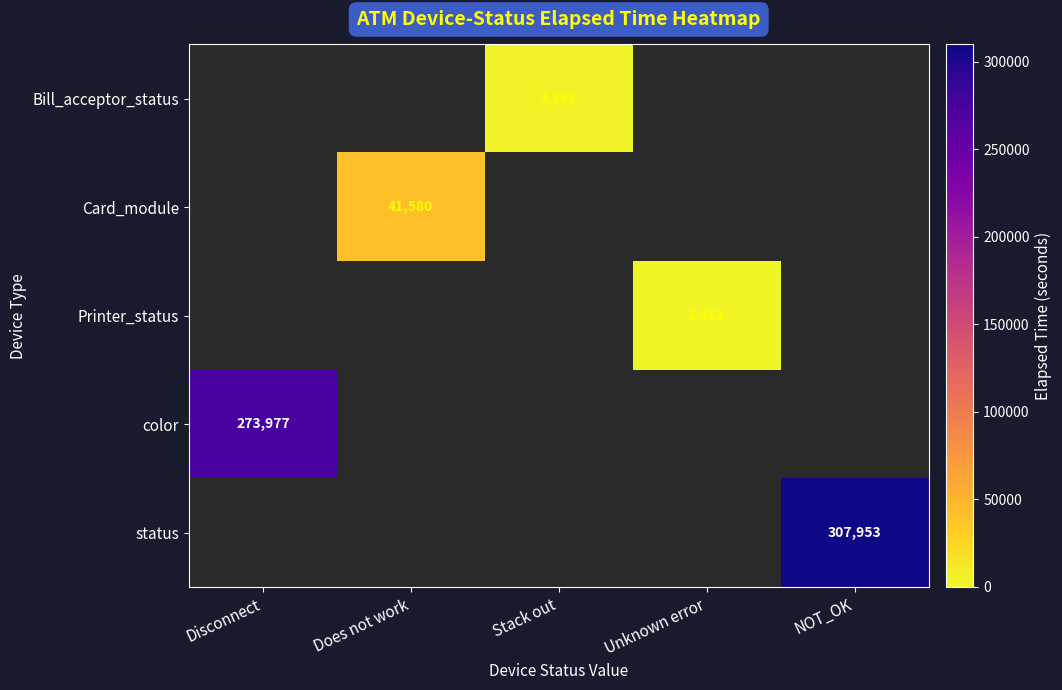

What is the minimum value shown in the chart?

2661.0